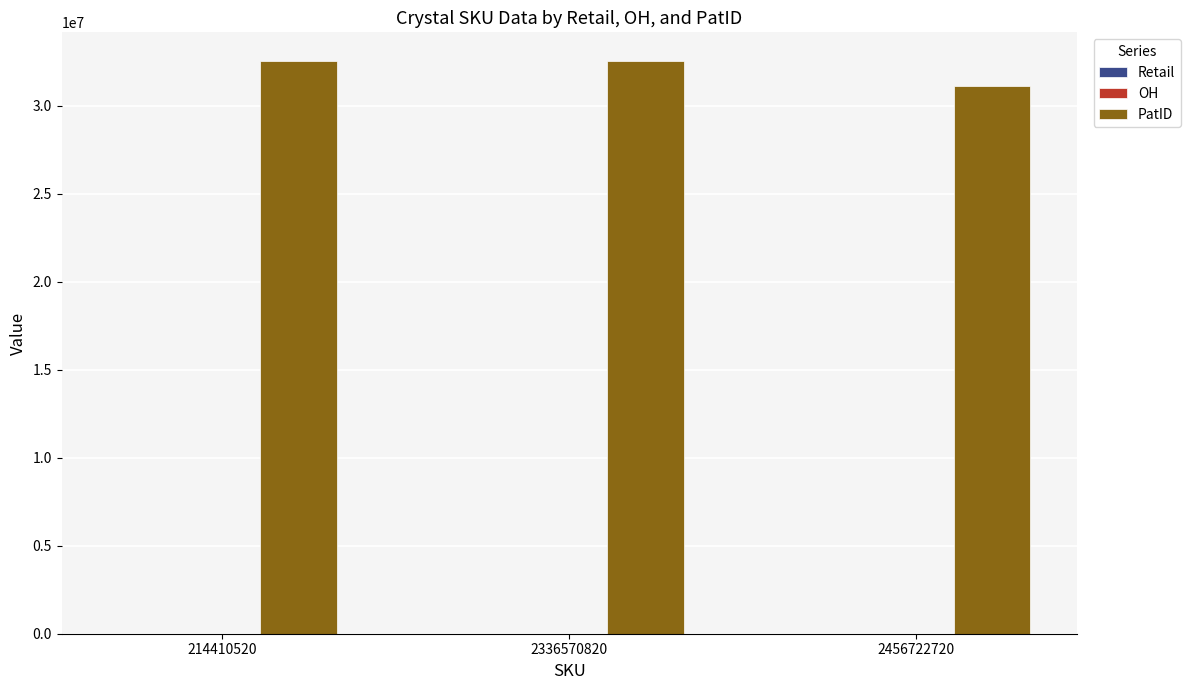

What is the maximum value for PatID?

32551630.0